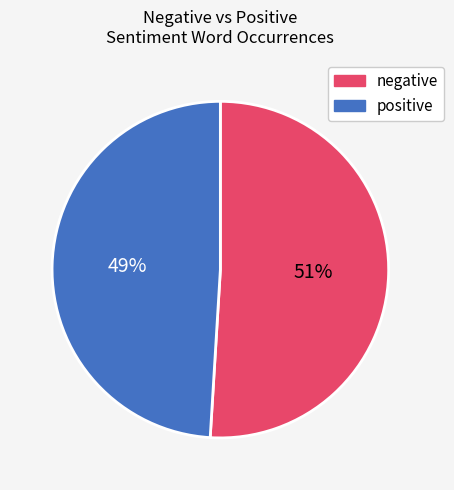

To the nearest percent, what is the difference between the largest and smallest slice percentages?

2%